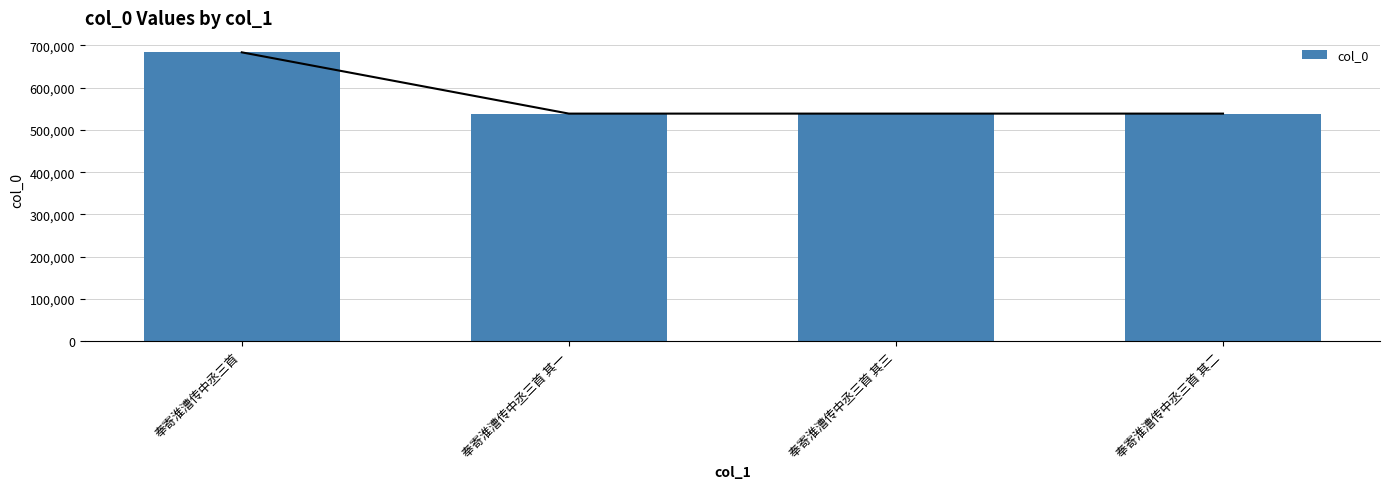

What is the difference between the values at 奉寄淮漕传中丞三首 其二 and 奉寄淮漕传中丞三首 其一?

1